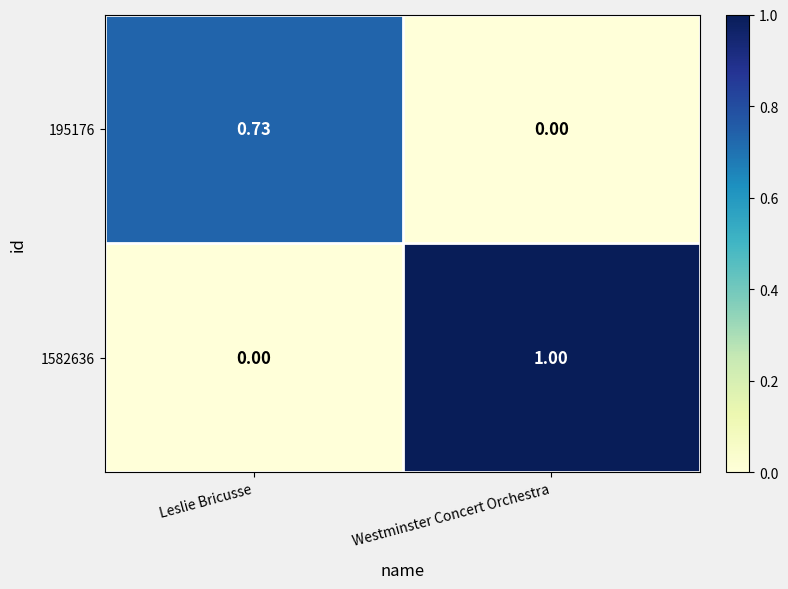

What is the total value across all series at Westminster Concert Orchestra?

1.0